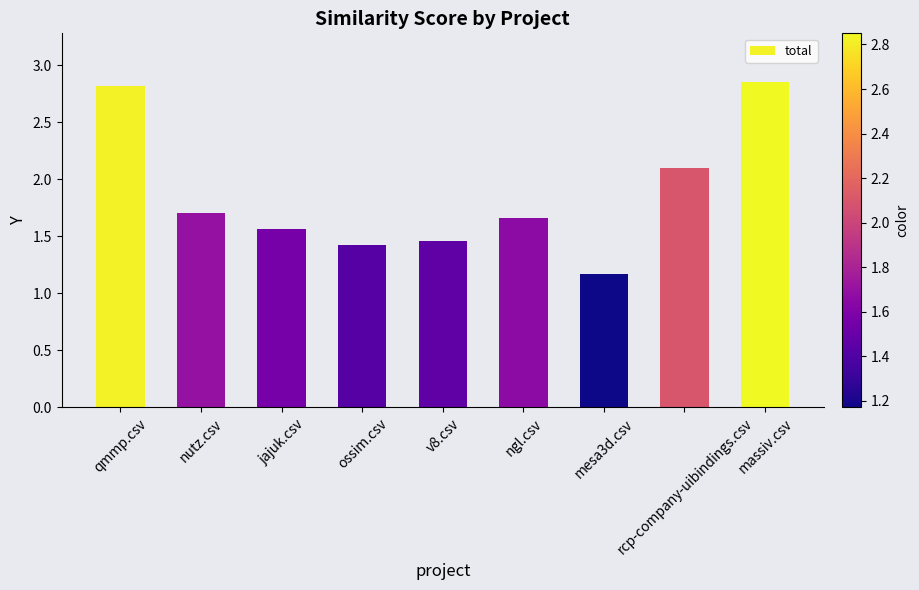

What is the minimum value shown in the chart?

1.2